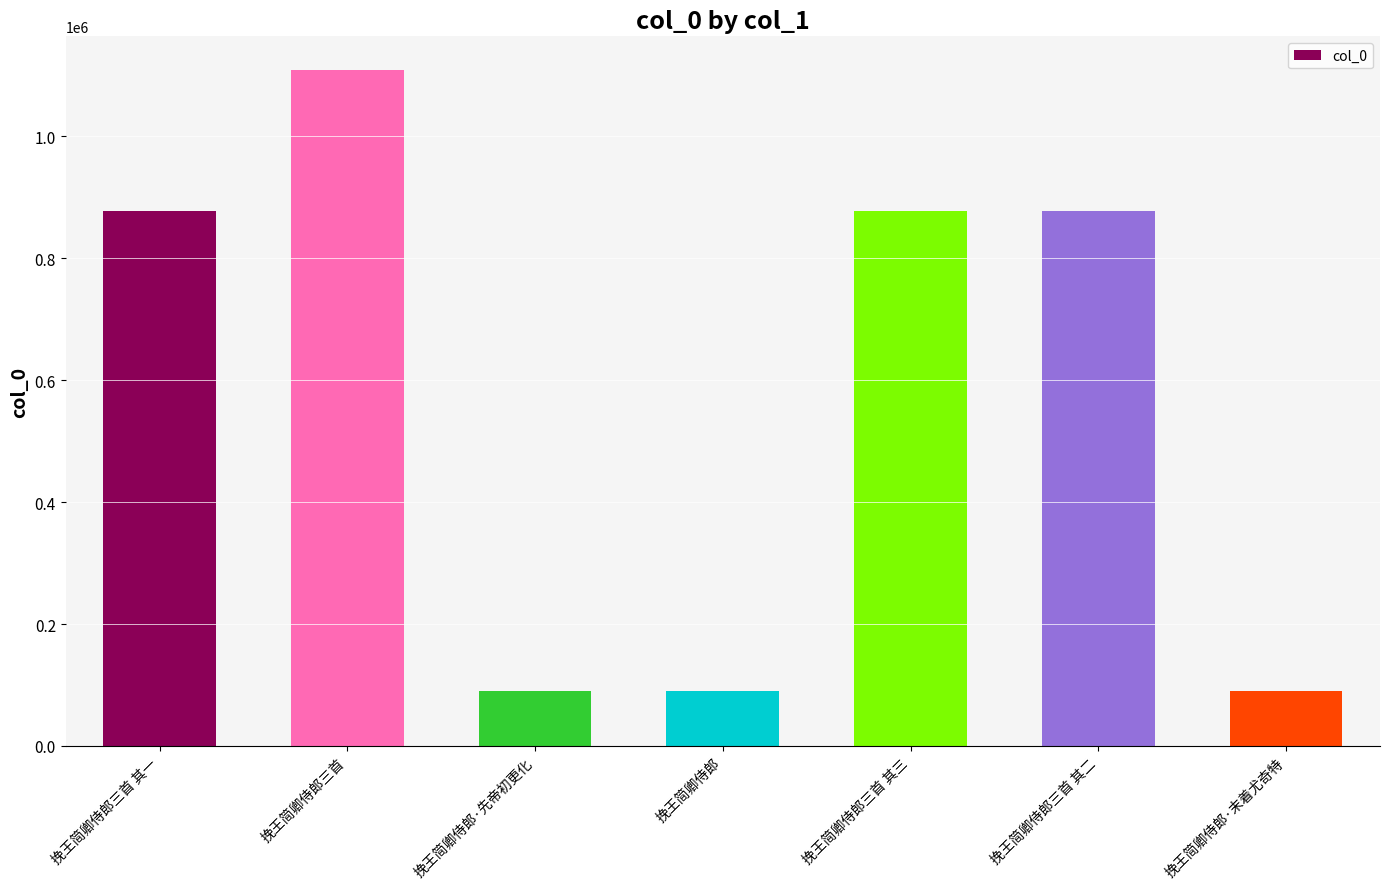

What is the label of the 2nd bar from the left?

挽王简卿侍郎三首